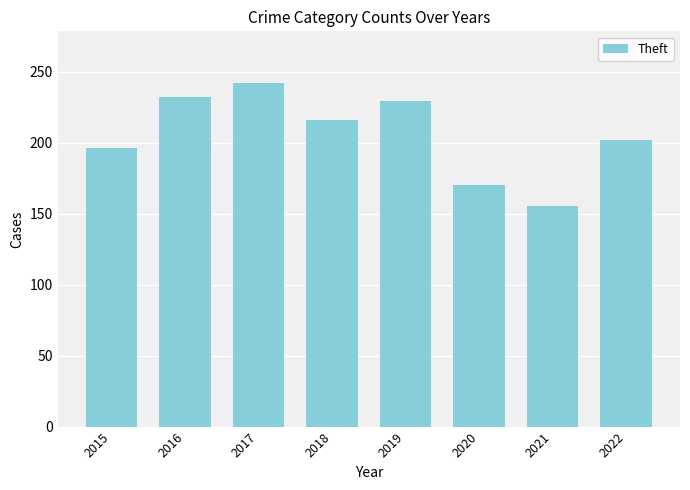

Is it true that the value at 2021 is 155?

True